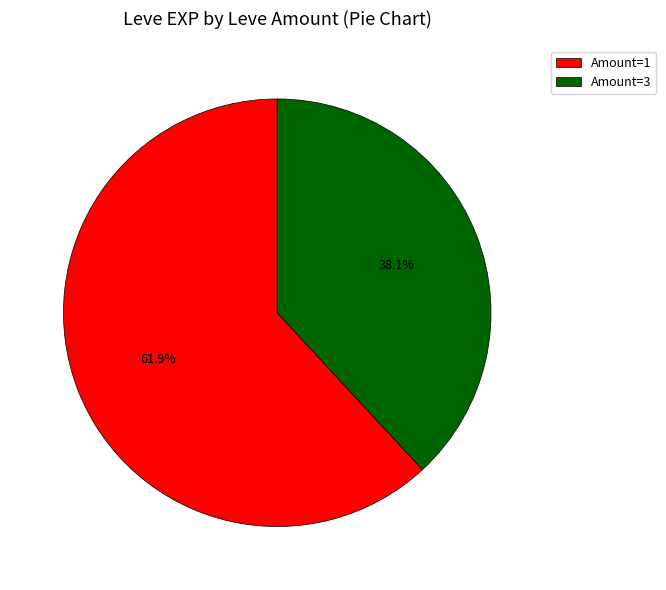

What is the ratio of the value at Amount=3 to the value at Amount=1?

0.6